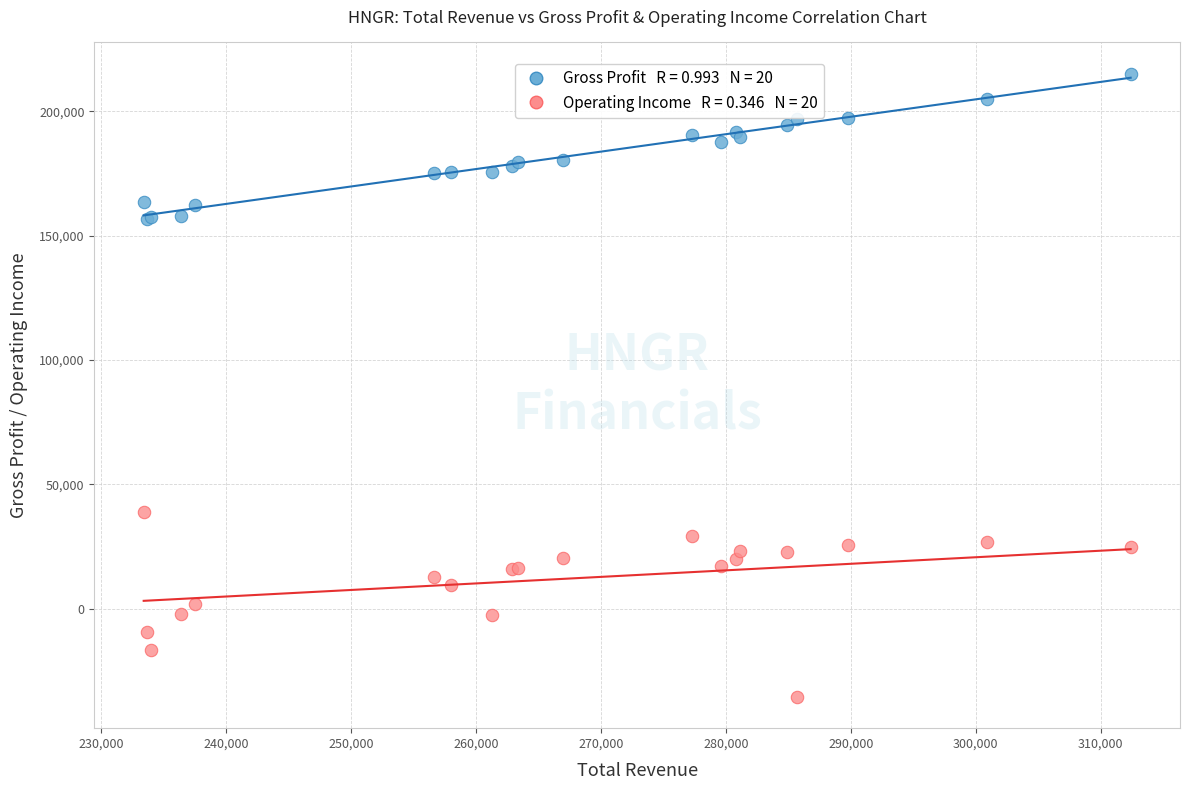

Across all series, what Y value is closest to 89850?

38800